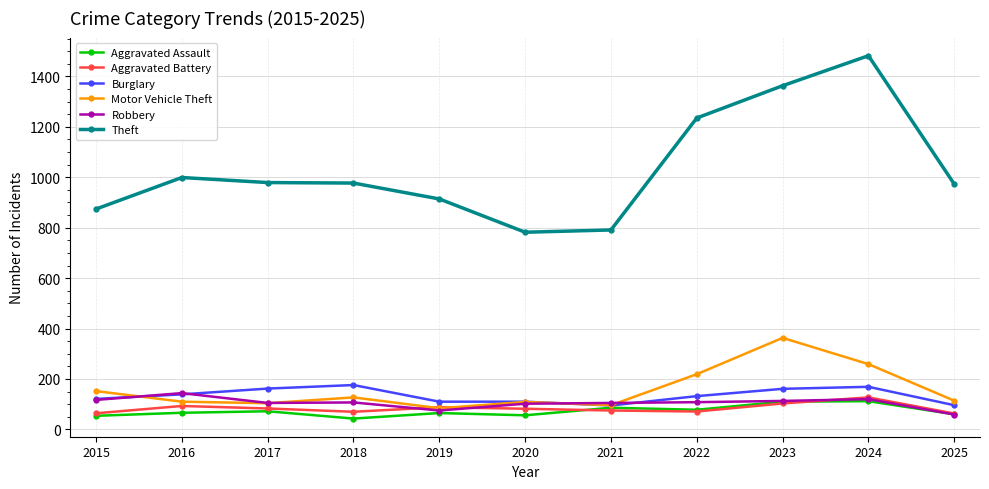

True or false: Aggravated Battery has more than 1 points higher than both neighbors.

True